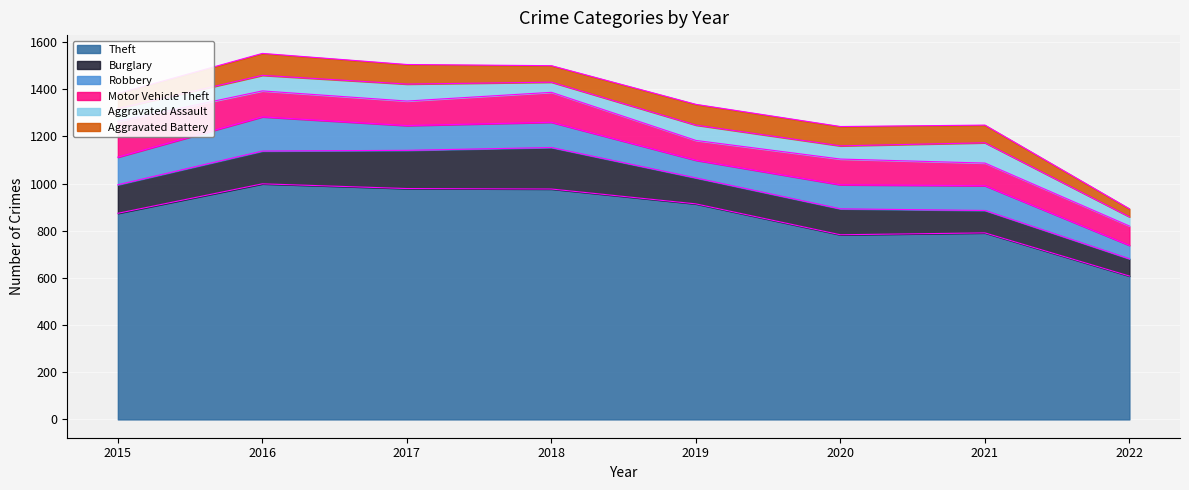

Between 2015 and 2020, which is larger?

2015